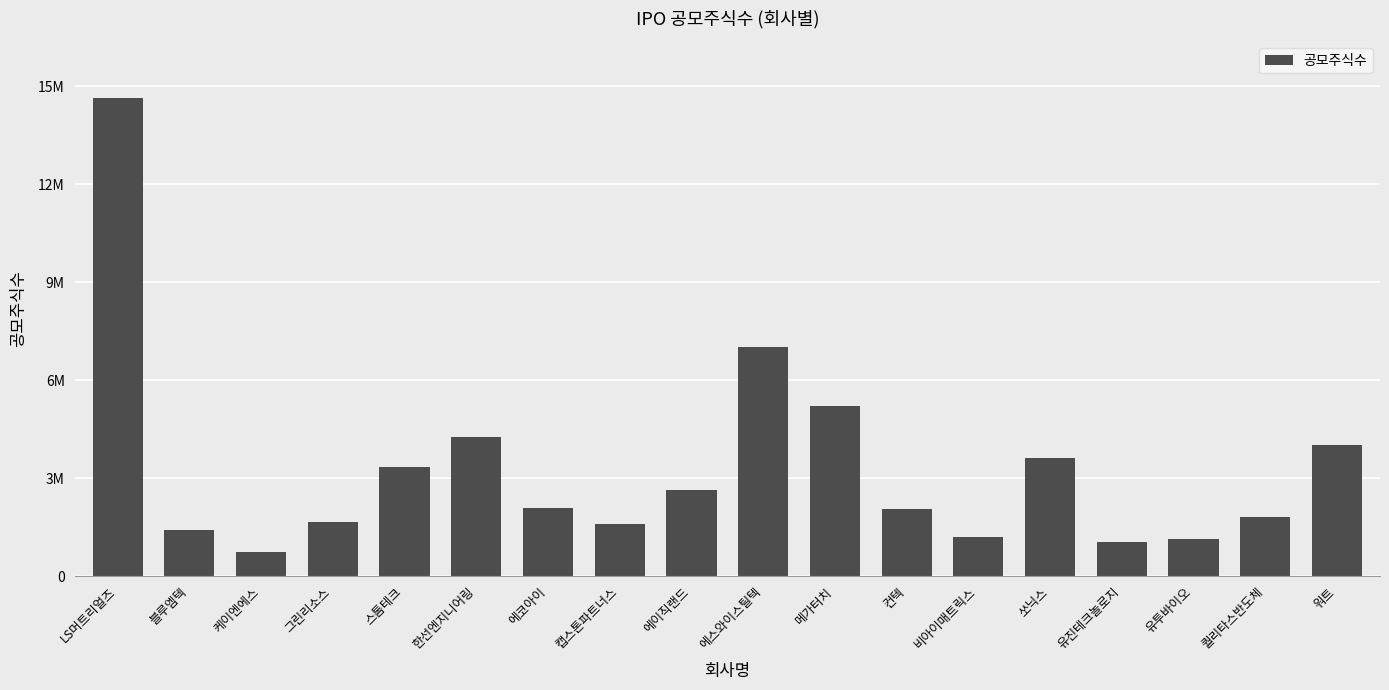

Are the bars horizontal?

No